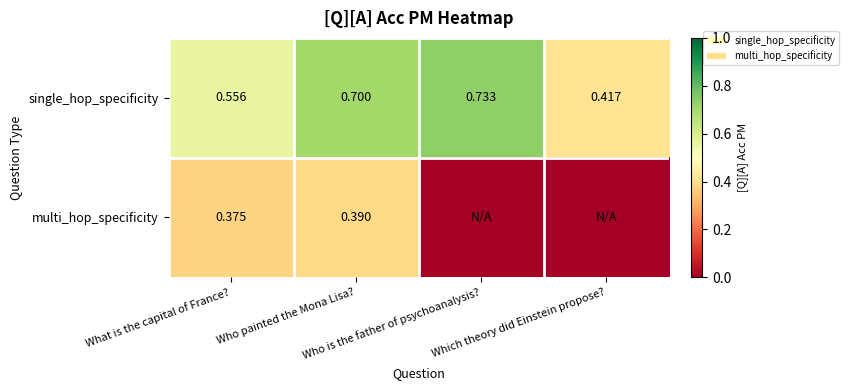

The single_hop_specificity series shows 0.3 at Which theory did Einstein propose?. True or false?

False